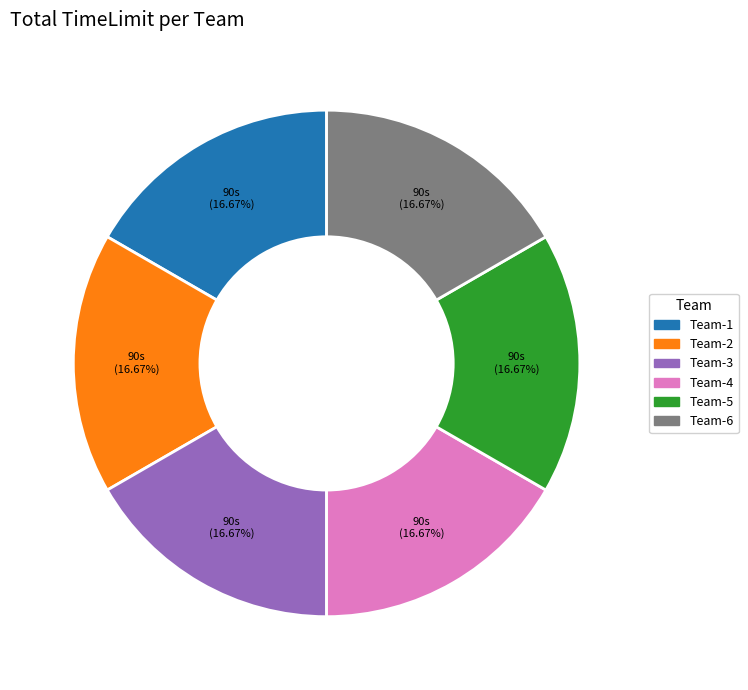

Is there any slice that represents more than half of the pie?

No